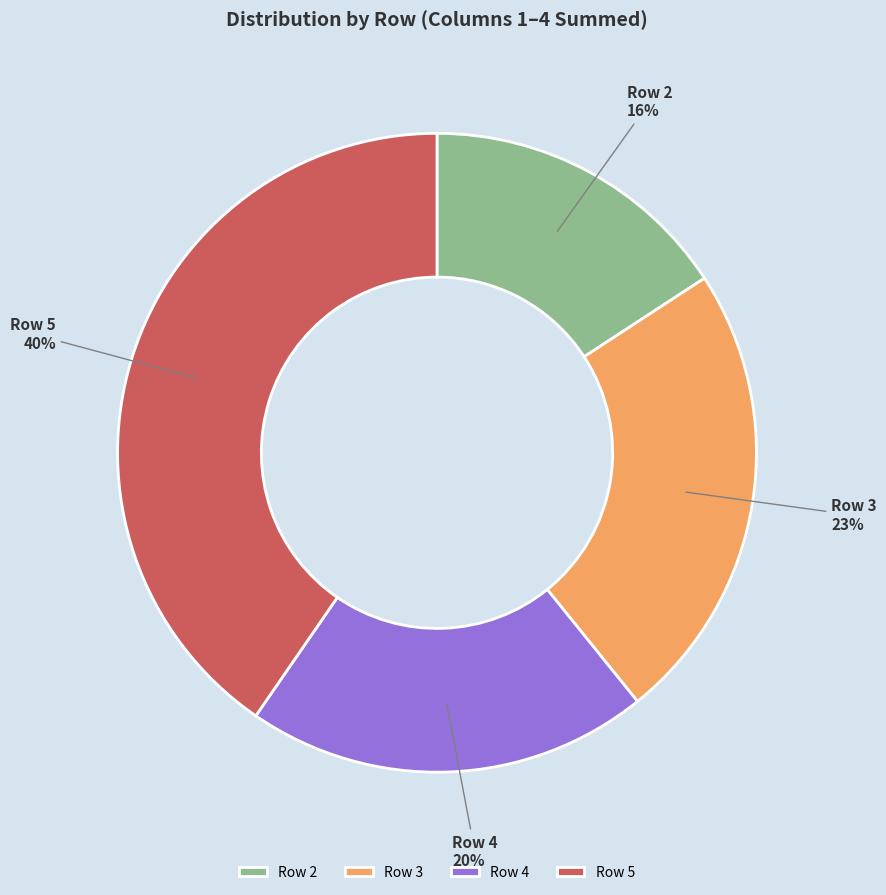

Count the number of slices in the pie.

4